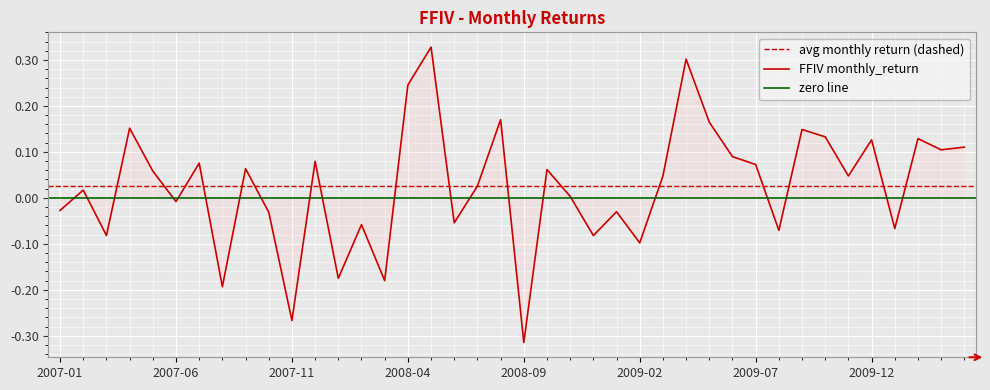

Where is the first local maximum?

2007-02